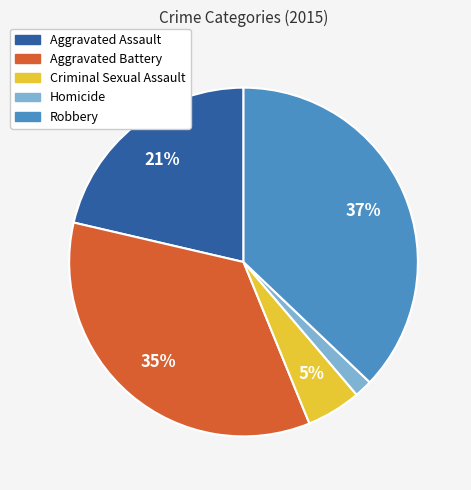

Count the number of slices in the pie.

5